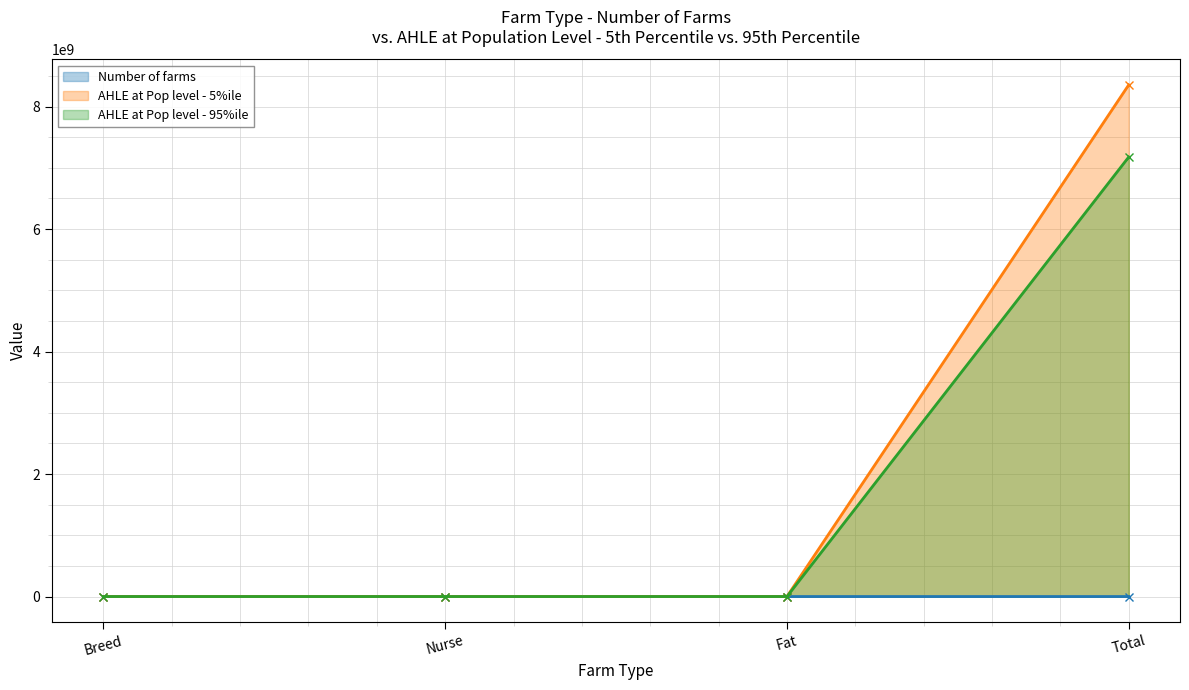

What is the label of the 3rd point from the right?

Nurse